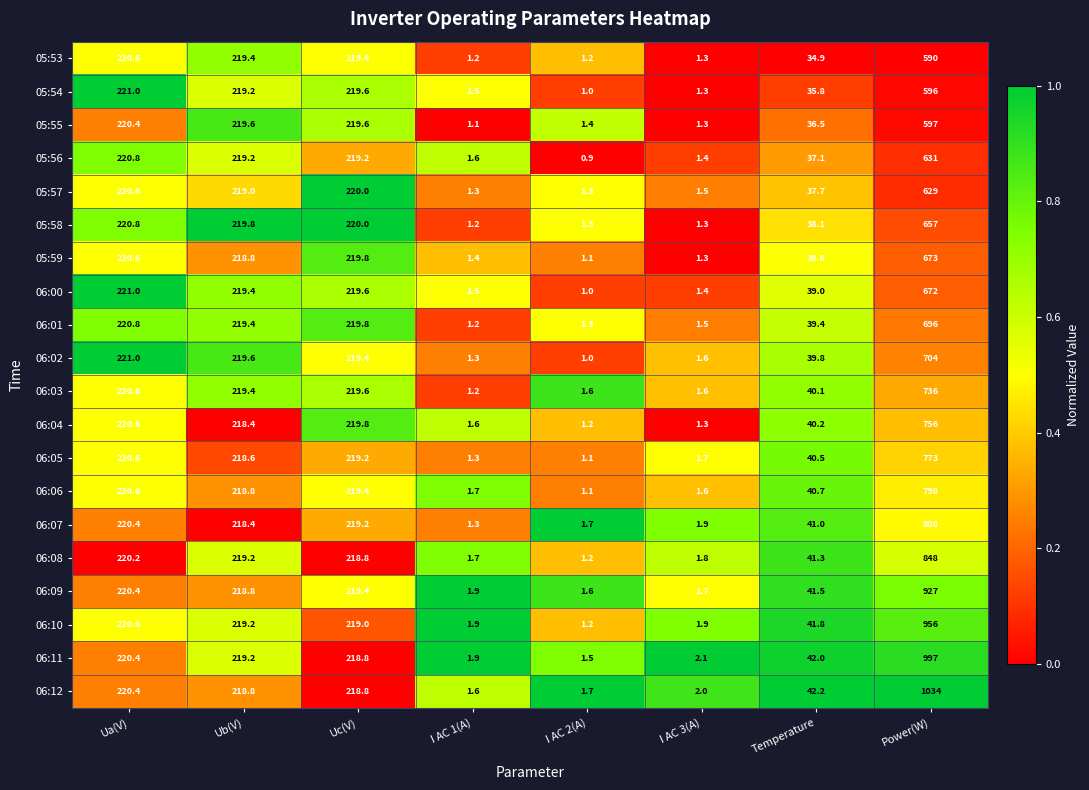

The value of 06:09 at I AC 1(A) is 2.5. True or false?

False